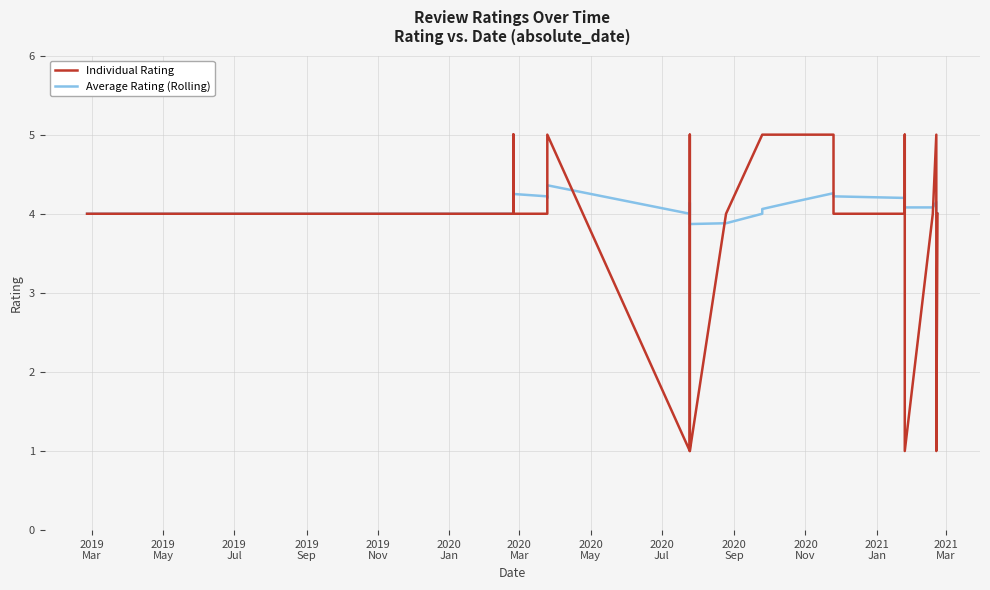

At which category does the chart reach its minimum across all series?

2021
Jan